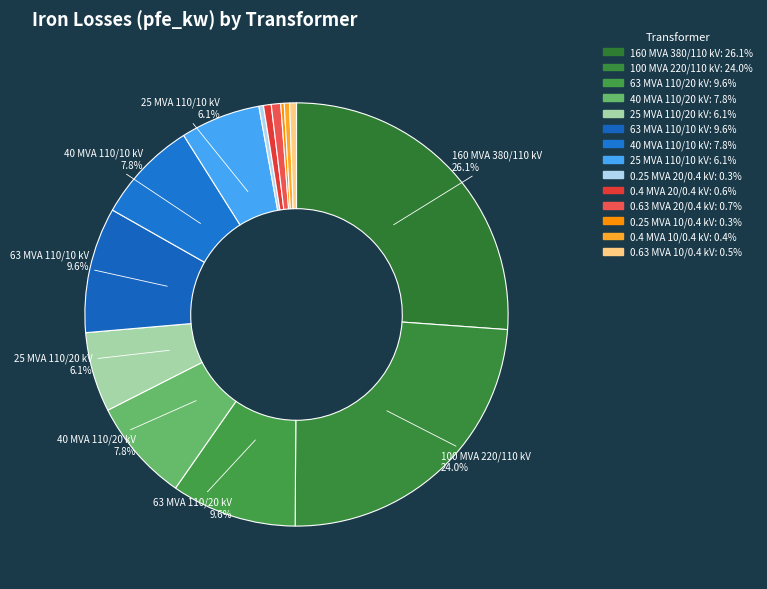

Which slice is the smallest?

0.25 MVA 10/0.4 kV